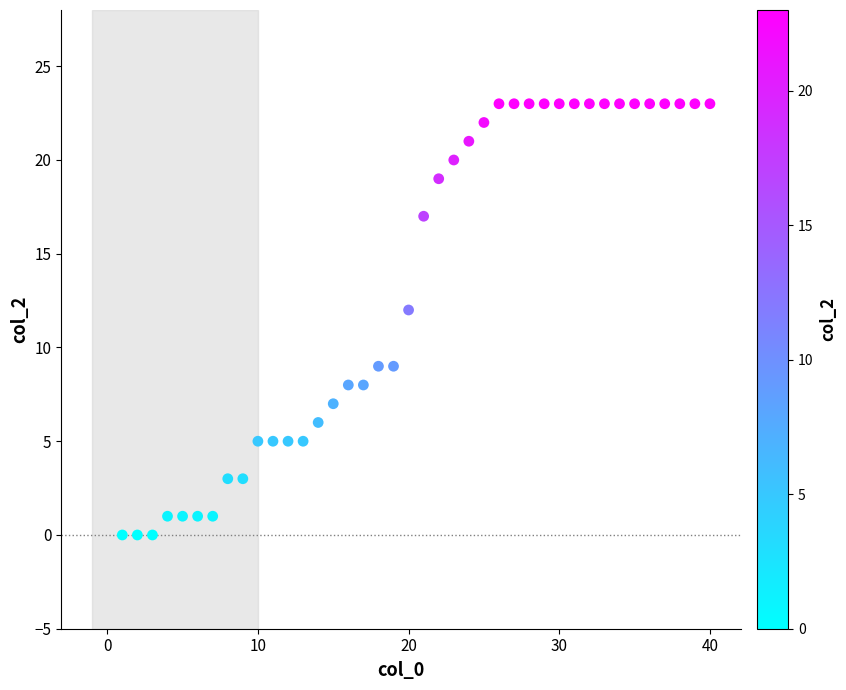

What Y value in the scatter plot is closest to 11?

12